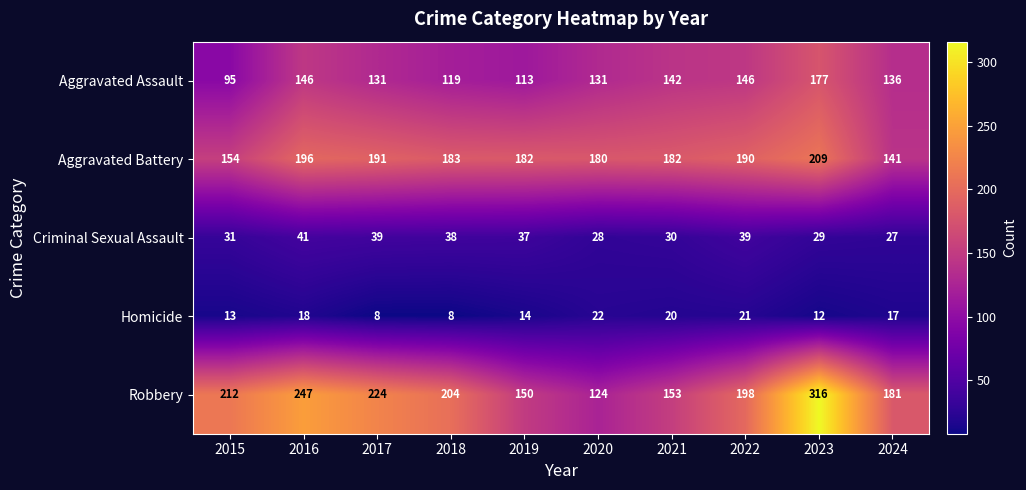

Rank the series by their maximum value, from highest to lowest.

Robbery, Aggravated Battery, Aggravated Assault, Criminal Sexual Assault, Homicide